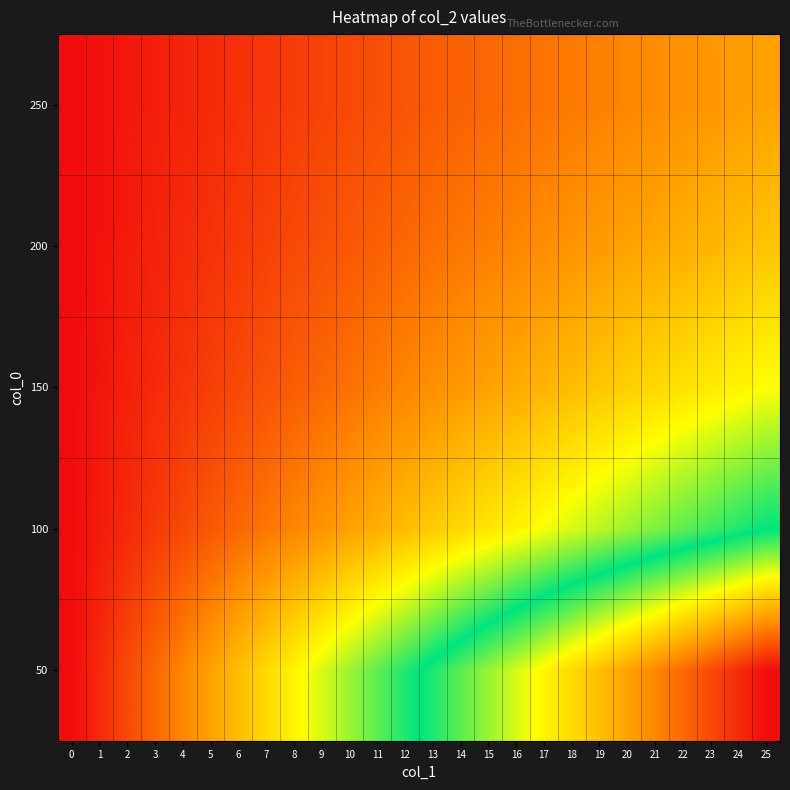

Between 3 and 14, which is larger?

14